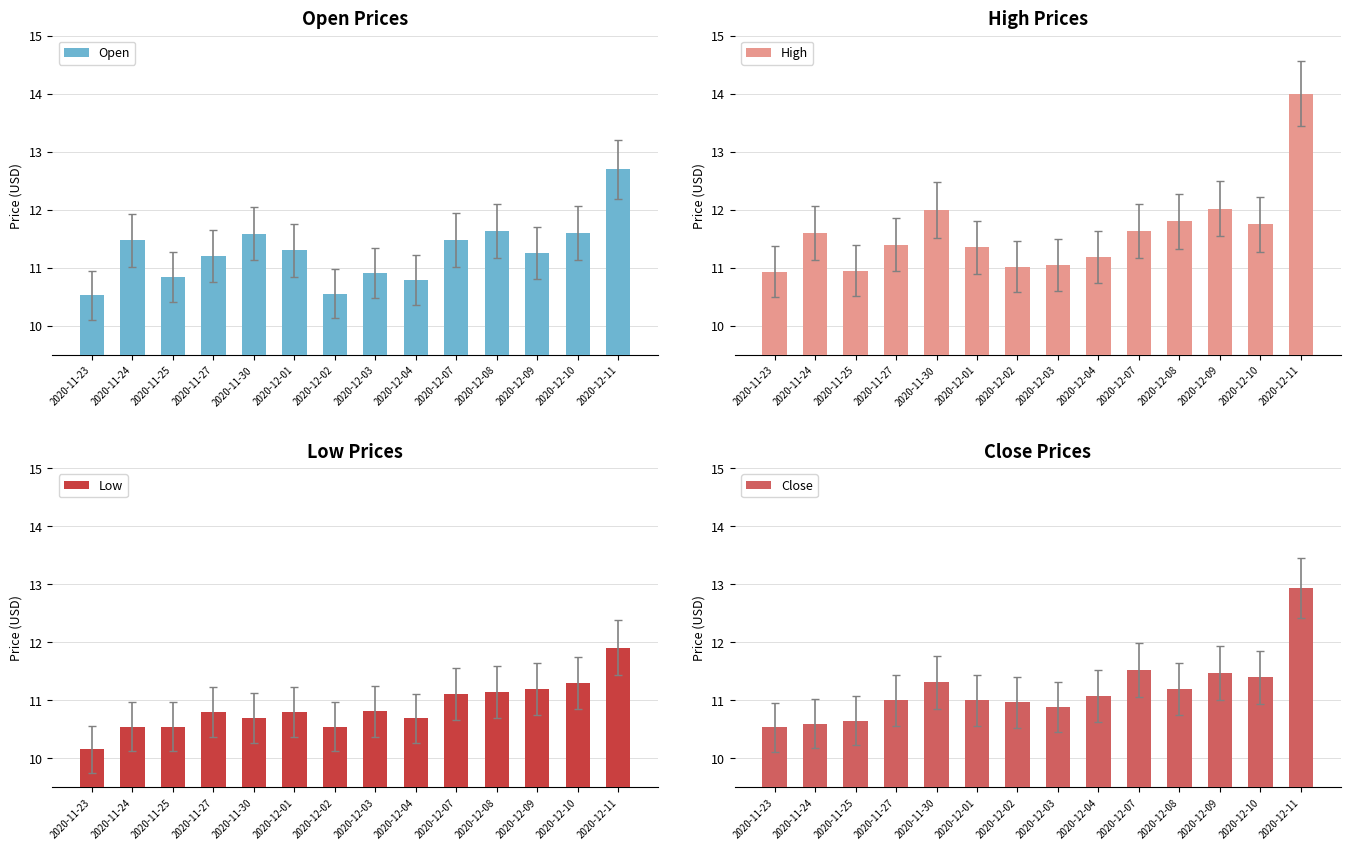

Which series changed the most between 2020-12-01 and 2020-12-10?

Low